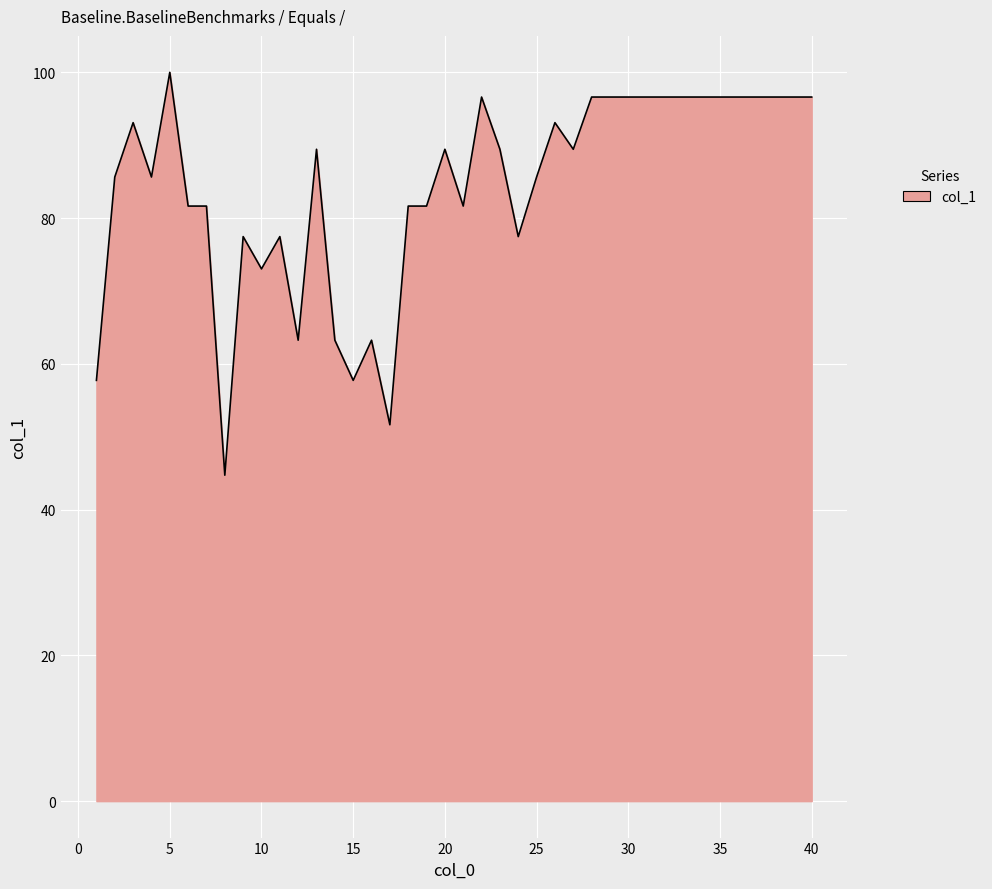

What is the difference between the maximum and minimum values?

55.3